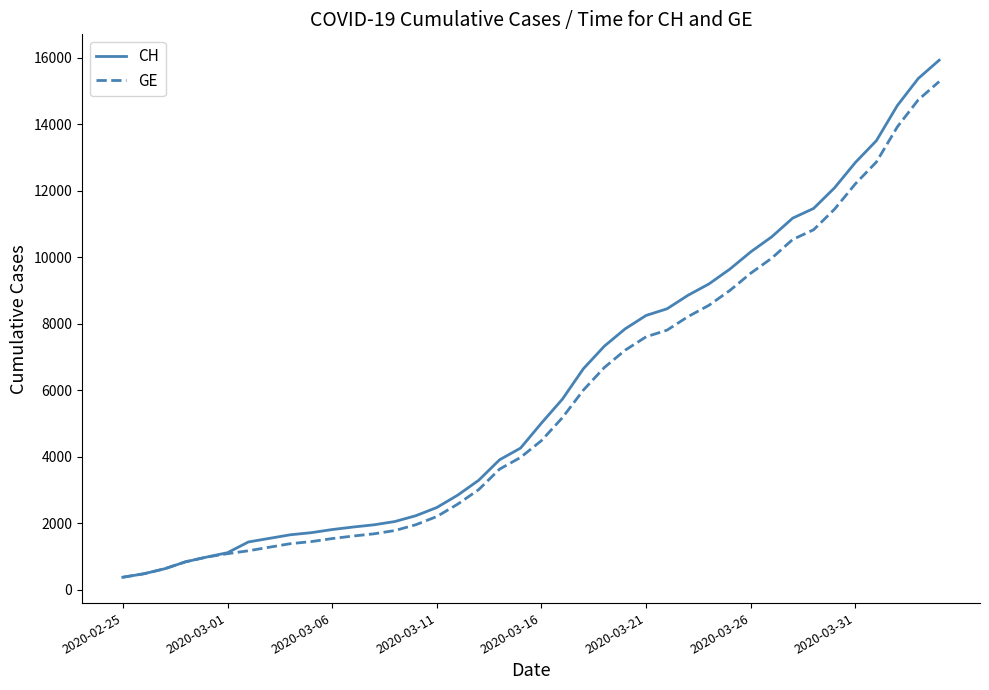

List the series in order of their peak value, highest first.

CH, GE